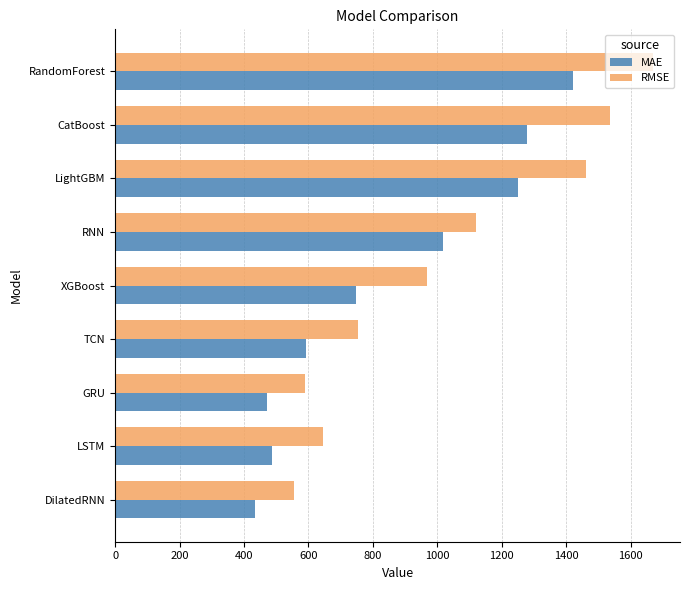

What is the sum of the MAE values at RandomForest and LSTM?

1908.8